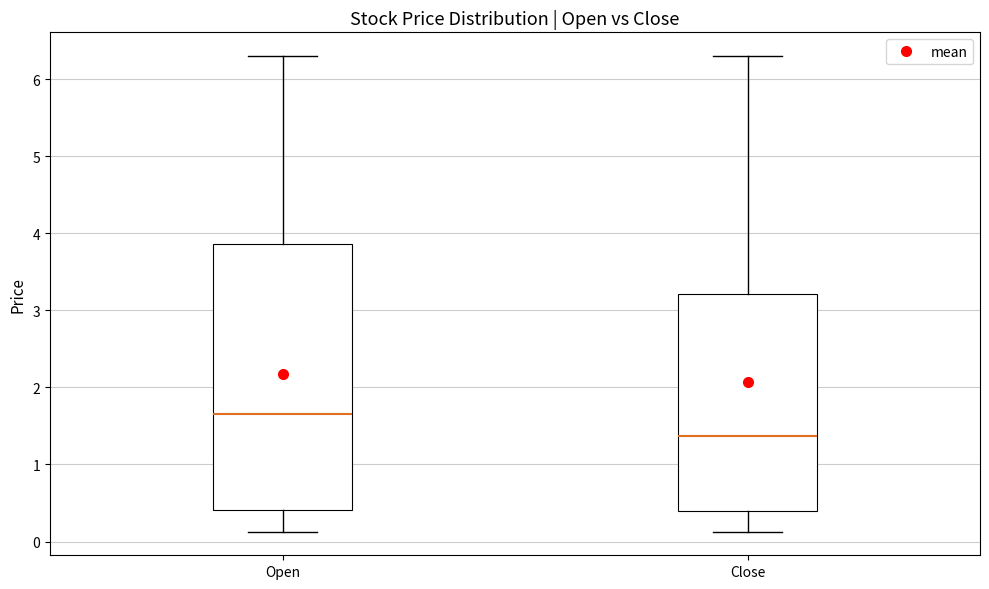

Reading left to right, transcribe this box plot: for each box, give where its median line is, the range the box spans, and where its two whiskers end, as read against the y-axis. The values are not printed on the chart, so give them approximately, as read against the axis.

Open: median 1.7, box 0.4 to 3.9, whiskers 0.1 to 6.3
Close: median 1.4, box 0.4 to 3.2, whiskers 0.1 to 6.3